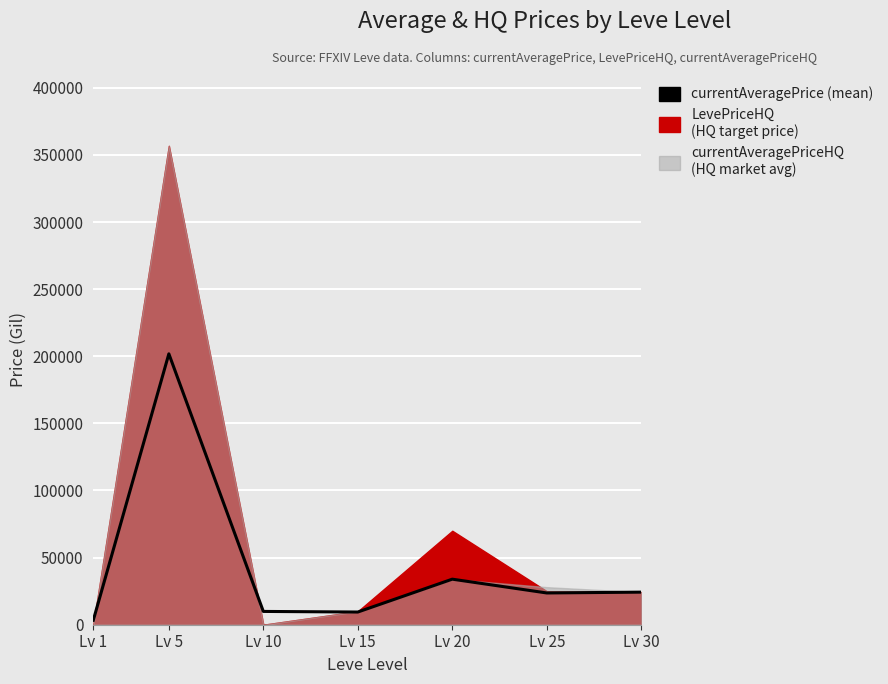

Which has a higher value, Lv 10 or Lv 5?

Lv 5